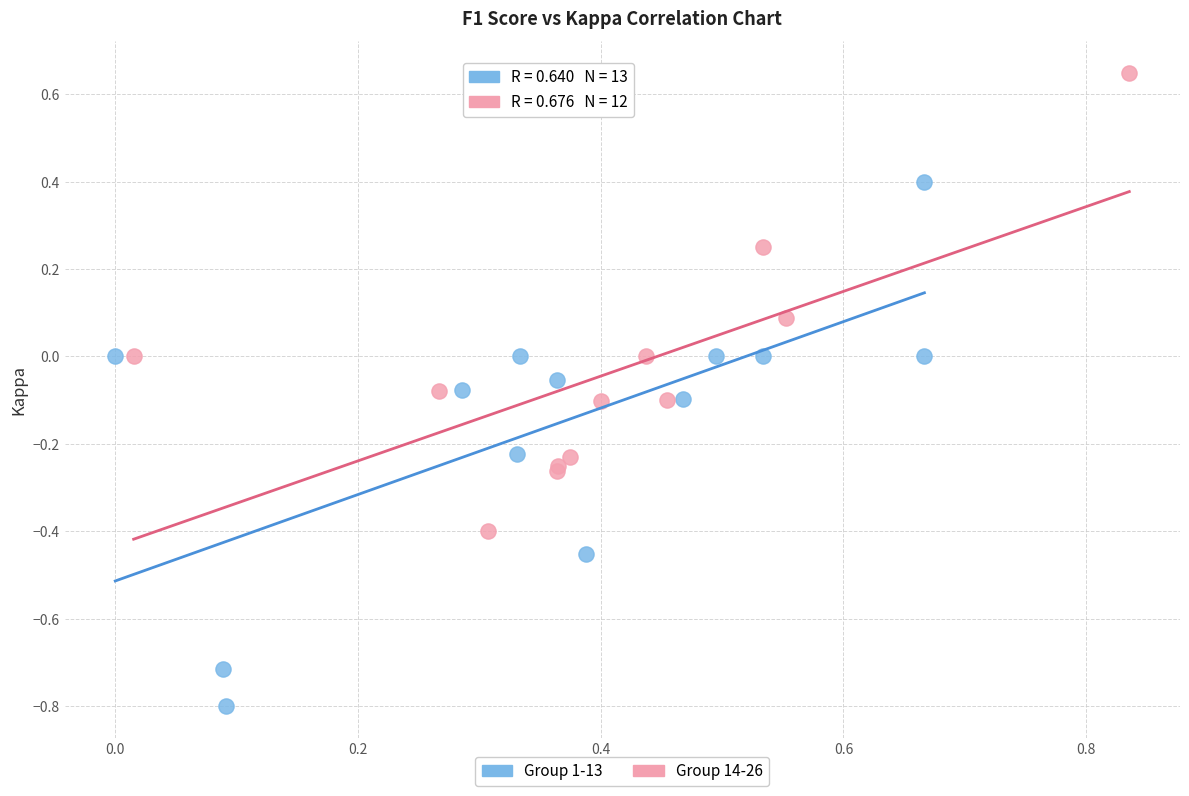

Which series contains the lowest Y value?

Group 1-13